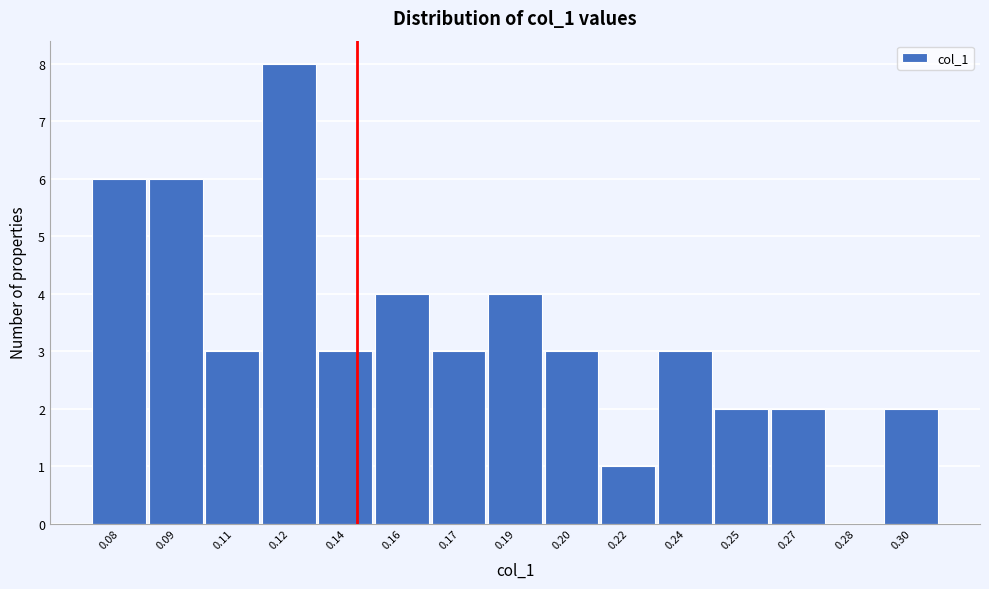

Reading right to left, list all the values displayed in this chart.

0.30=2	0.28=0	0.27=2	0.25=2	0.24=3	0.22=1	0.20=3	0.19=4	0.17=3	0.16=4	0.14=3	0.12=8	0.11=3	0.09=6	0.08=6